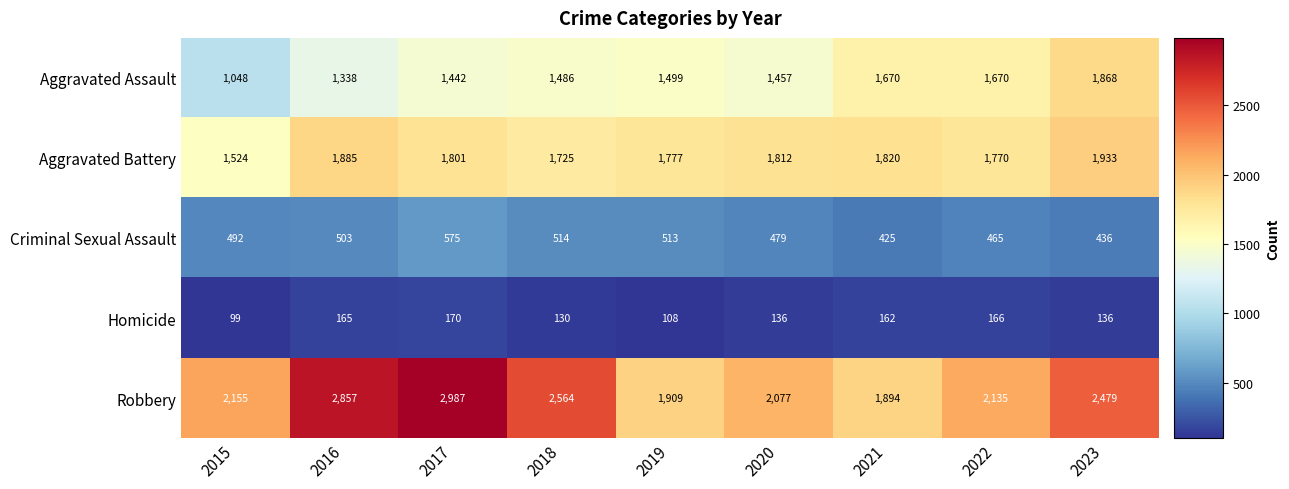

Where is Criminal Sexual Assault nearest to the value 500?

2016